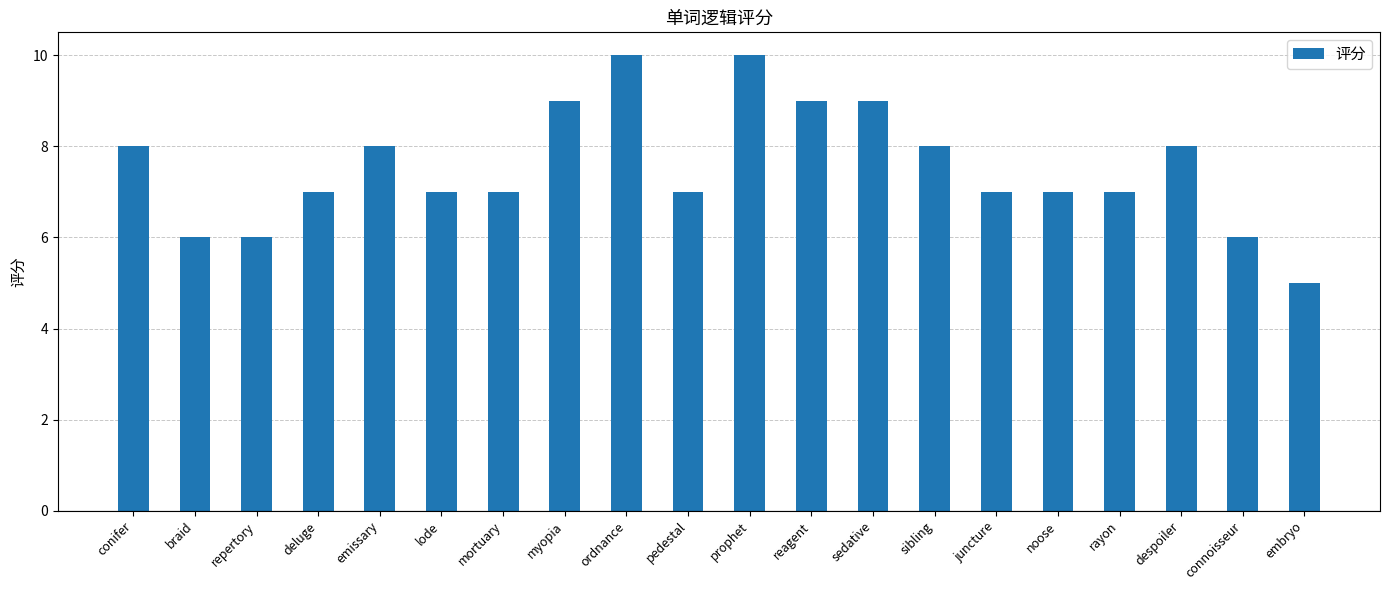

True or false: the data shows 4 at juncture.

False